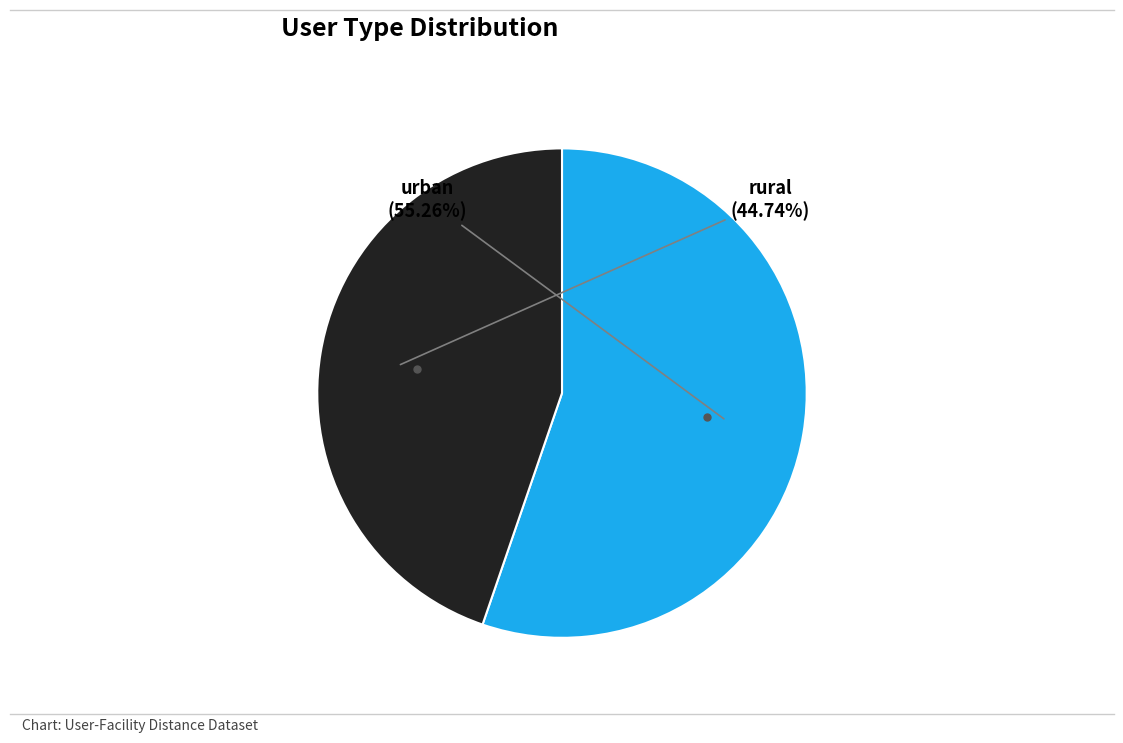

What is the ratio of the value at urban to the value at rural?

1.2